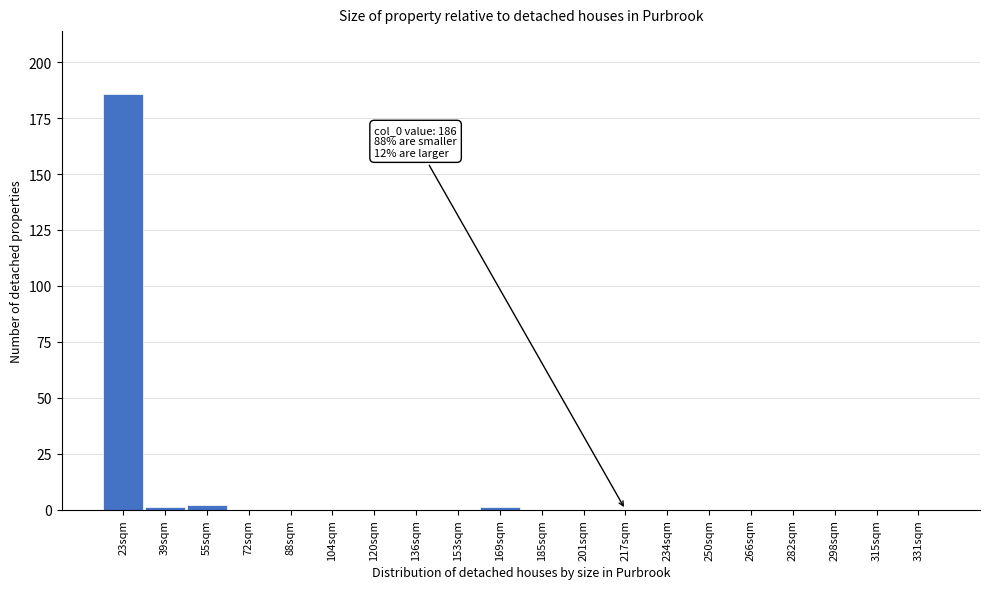

Reading left to right, extract all data points from this chart.

23sqm=186	39sqm=1	55sqm=2	72sqm=0	88sqm=0	104sqm=0	120sqm=0	136sqm=0	153sqm=0	169sqm=1	185sqm=0	201sqm=0	217sqm=0	234sqm=0	250sqm=0	266sqm=0	282sqm=0	298sqm=0	315sqm=0	331sqm=0